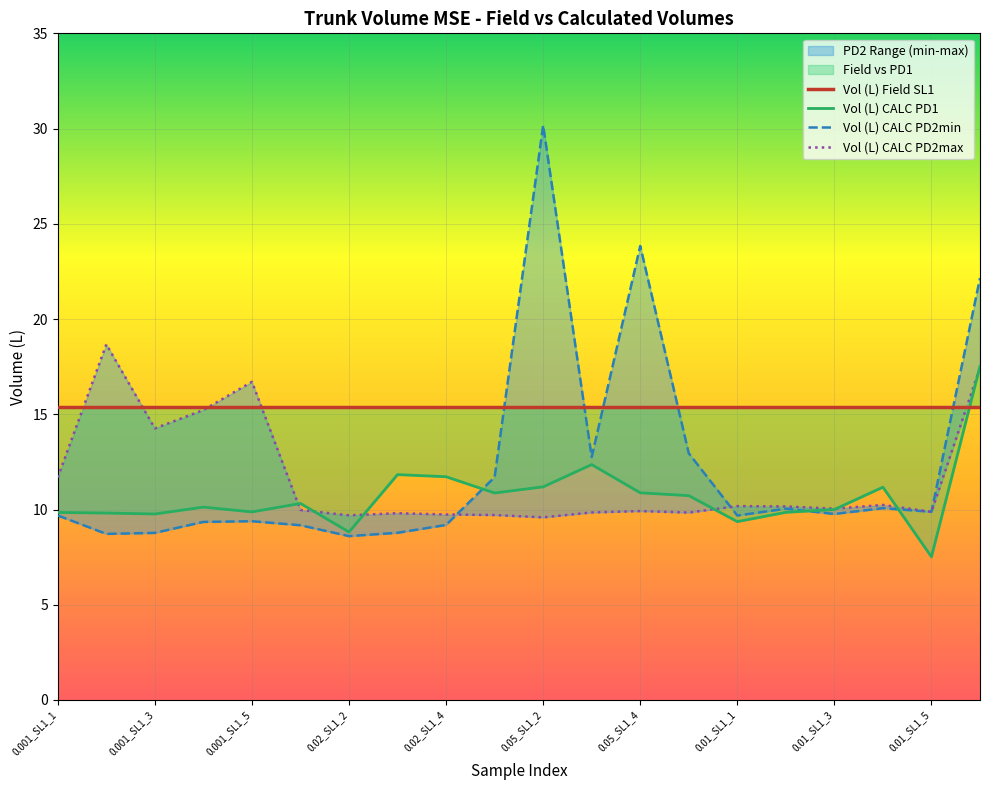

At which label does Vol (L) CALC PD2max first exceed 10?

0.001_SL1_1